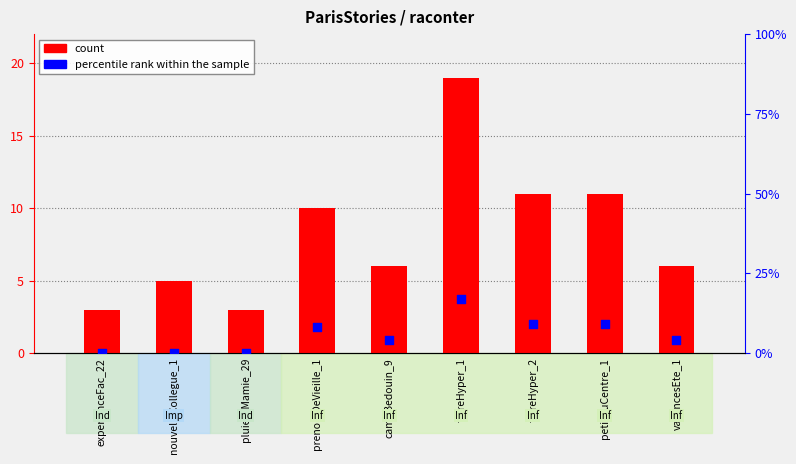

Which series contains the lowest Y value?

percentile rank within the sample